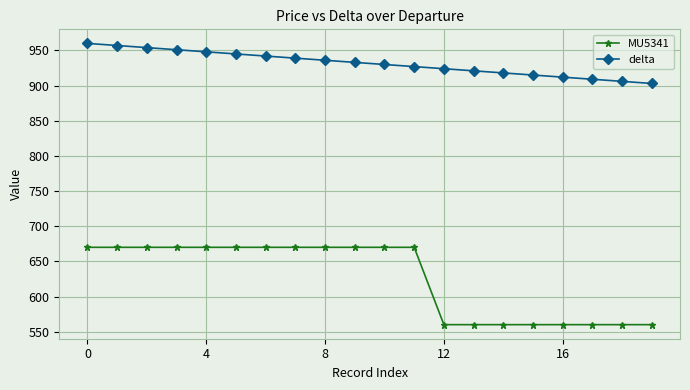

True or false: delta and MU5341 cross at least once.

False